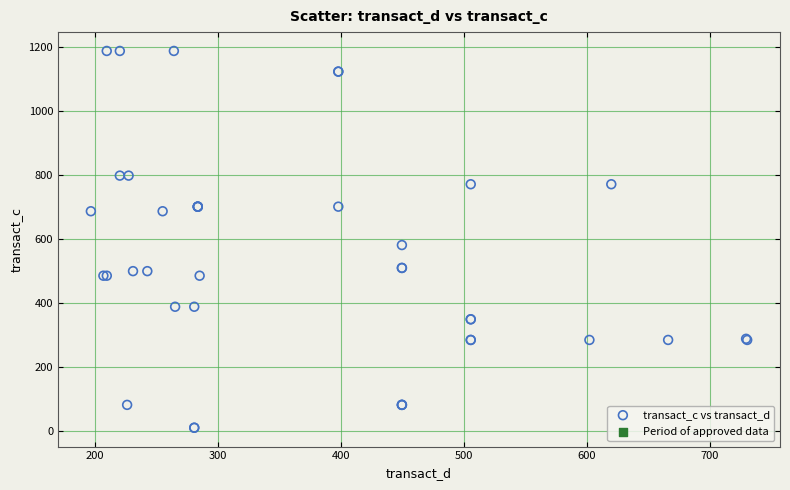

What Y value in the scatter plot is closest to 599?

582.1